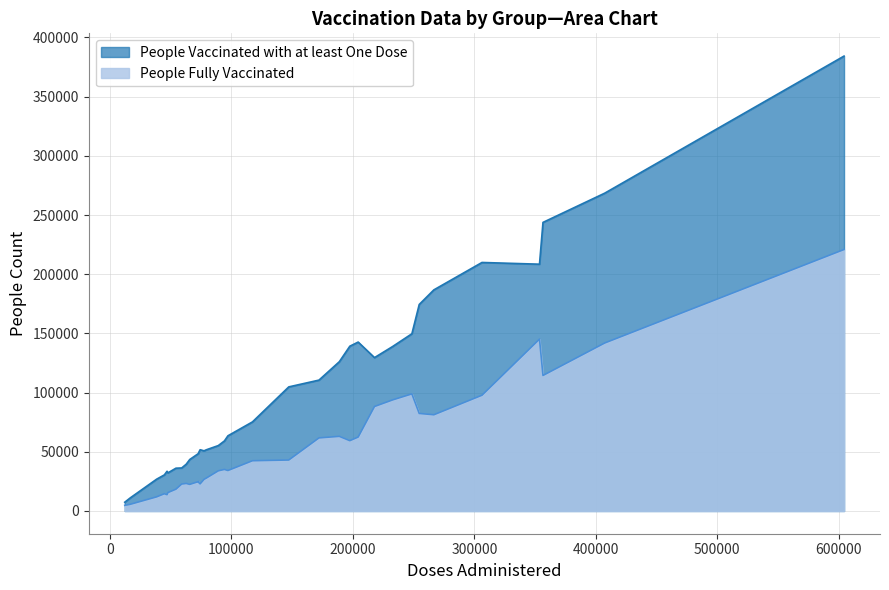

Which category has the highest value across all series?

15